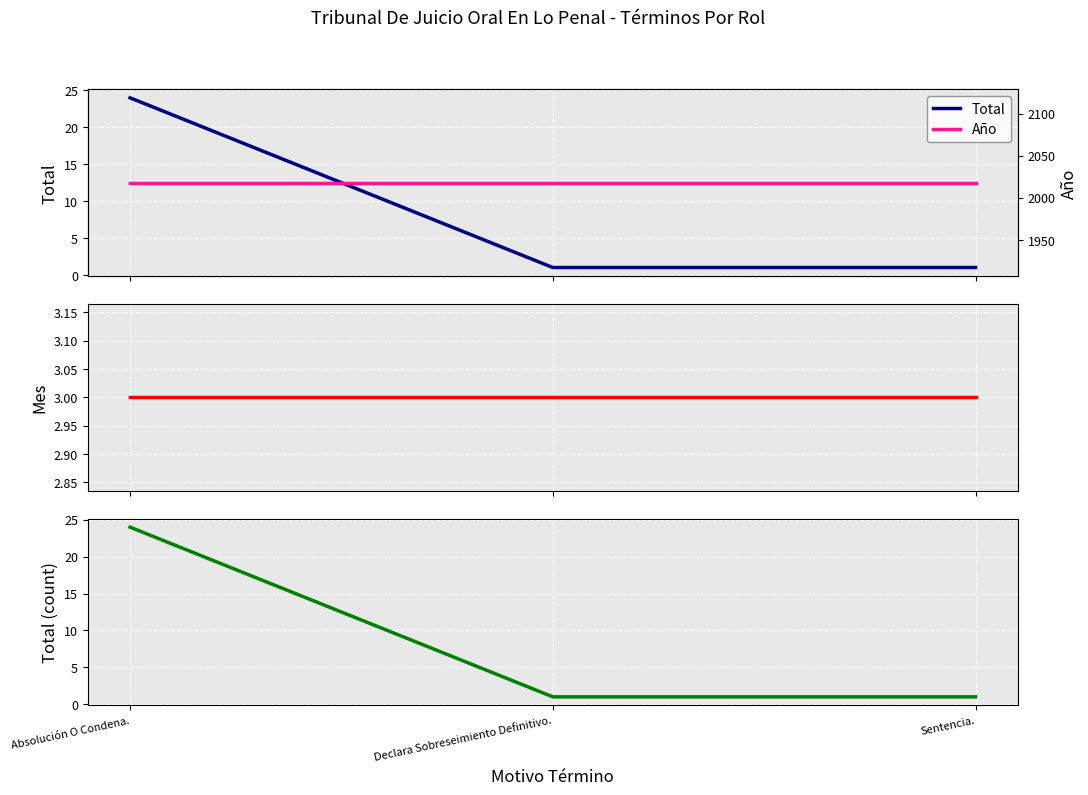

At which category is the sum across all series the highest?

Absolución O Condena.